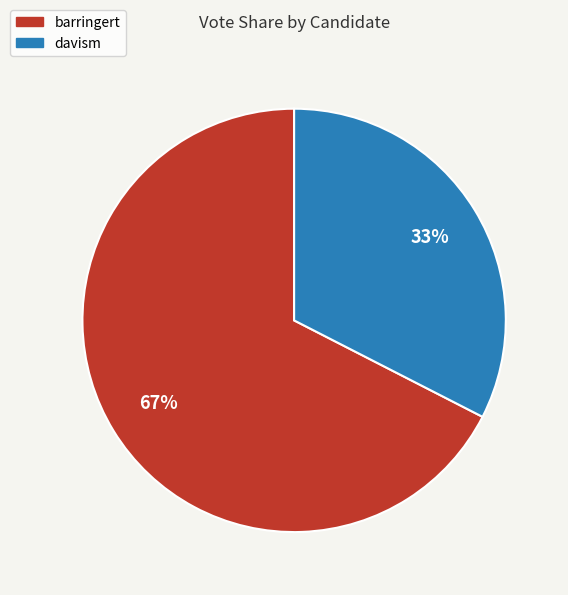

To the nearest percent, what is the average slice percentage?

50%